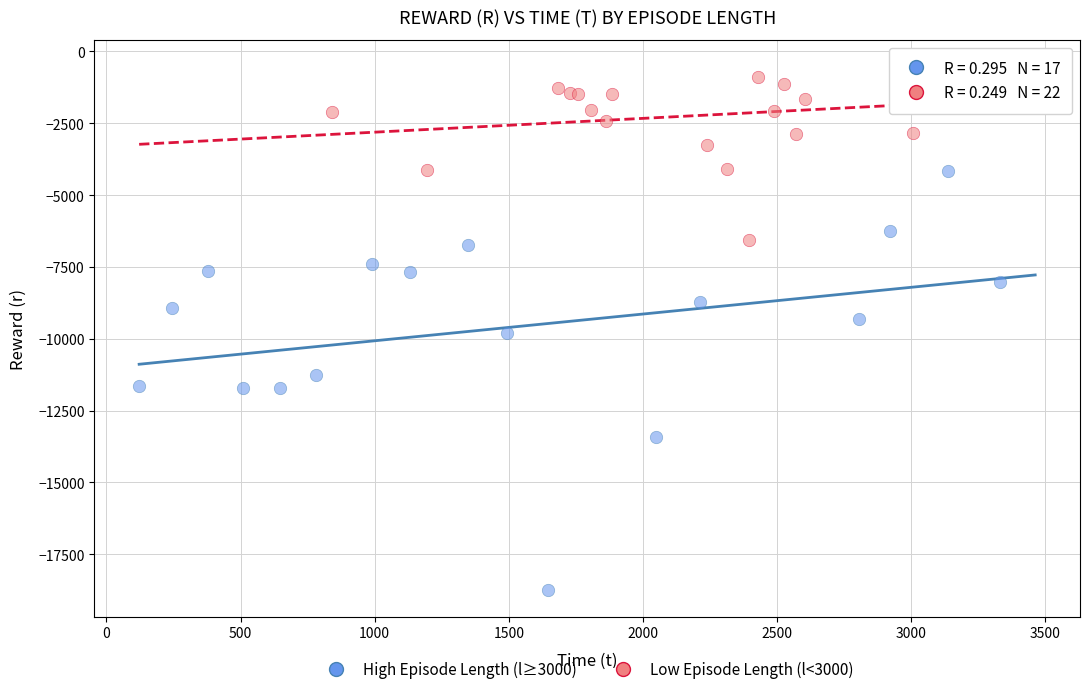

Which series reaches the minimum Y coordinate?

High Episode Length (l≥3000)